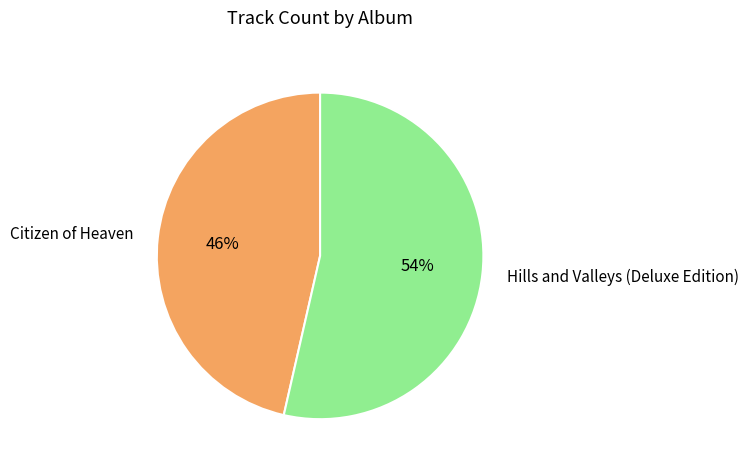

Which category has the biggest portion of the pie?

Hills and Valleys (Deluxe Edition)